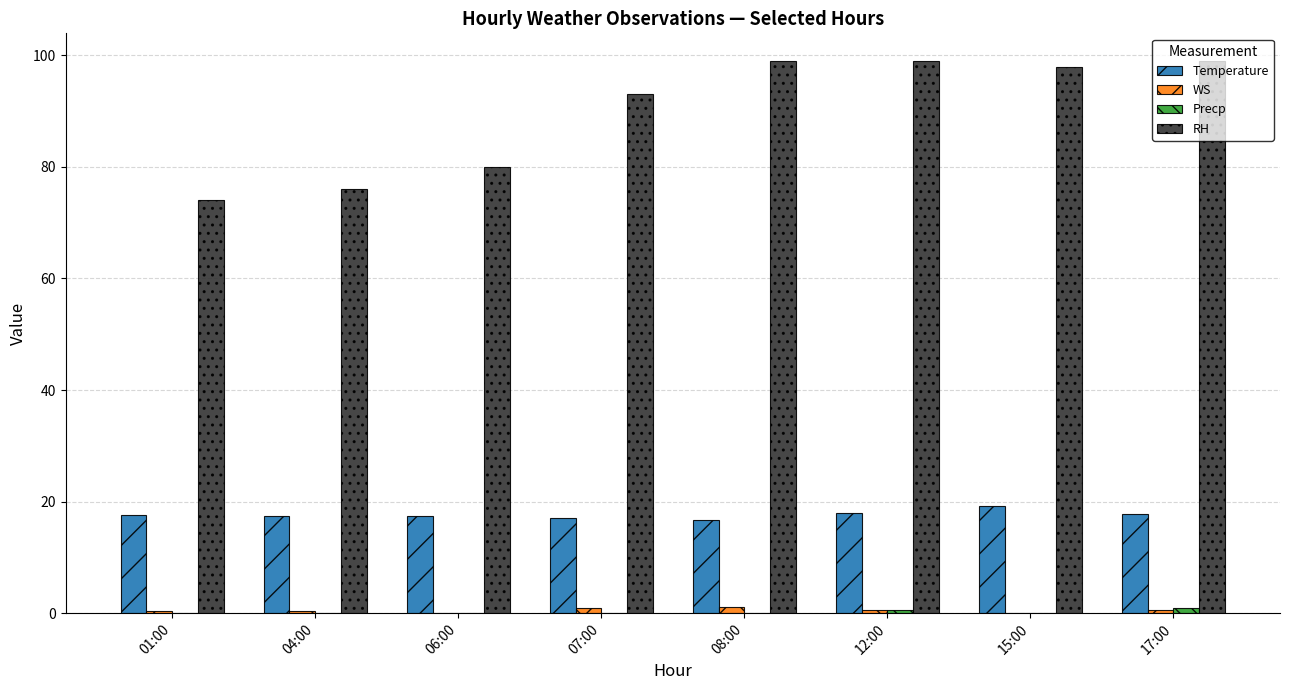

Are the bars horizontal?

No